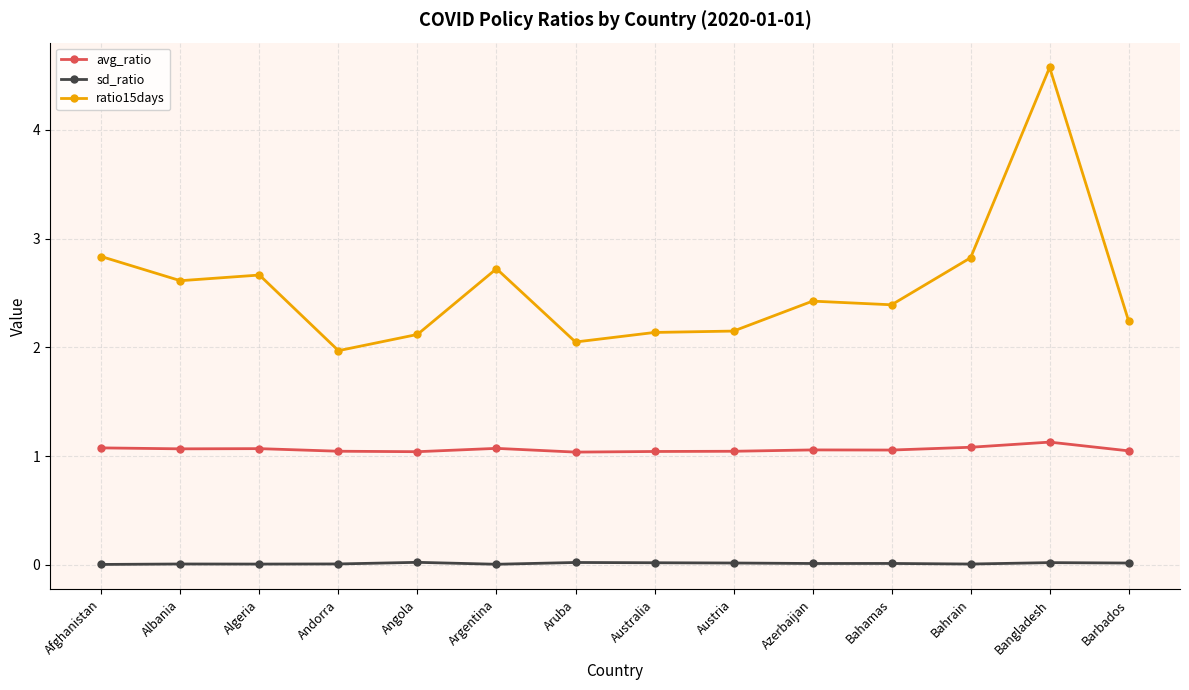

Is it true that ratio15days equals 0.8 at Andorra?

False